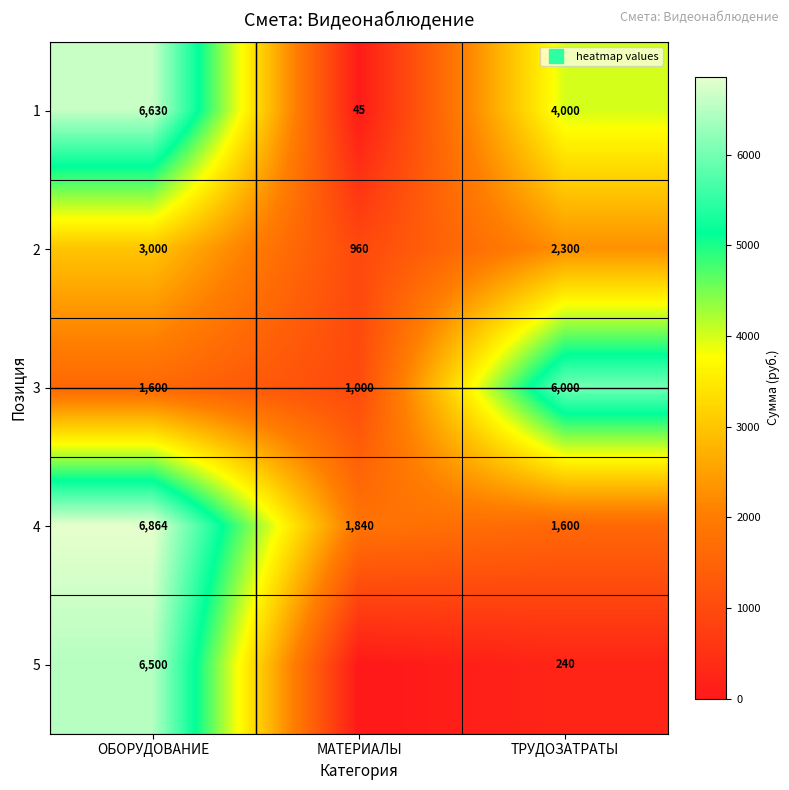

True or false: 3 has a value of 1600 at ОБОРУДОВАНИЕ.

True